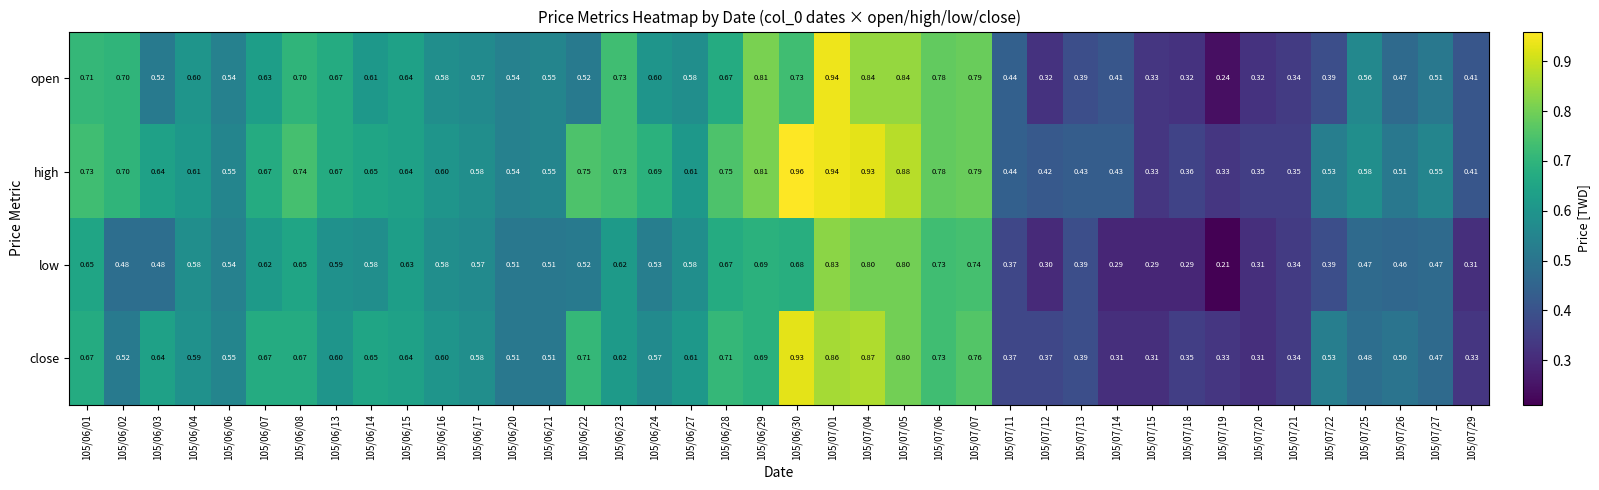

Rank the series at 105/06/30 from lowest to highest value.

low, open, close, high